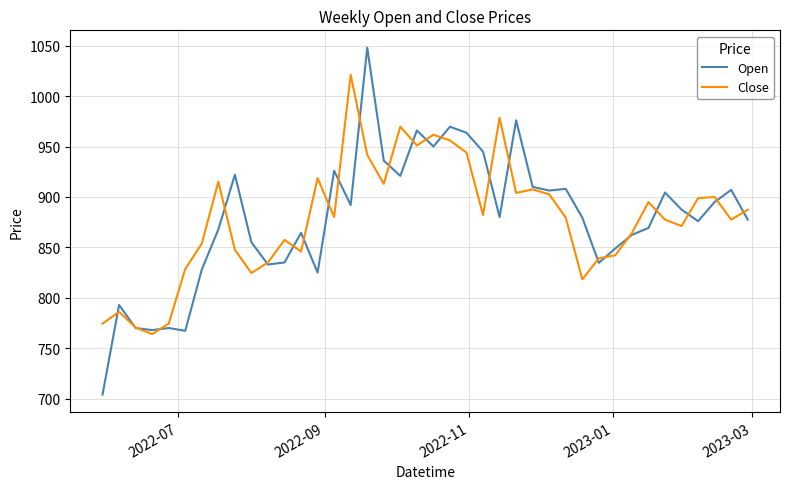

Which series has the widest spread of values?

Open